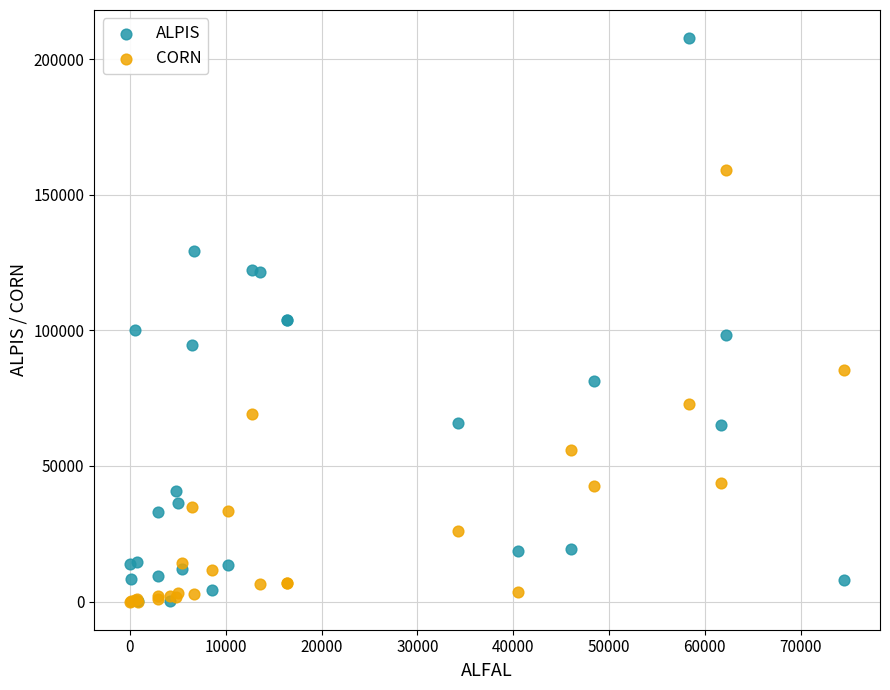

Which series has the widest spread of Y values?

ALPIS